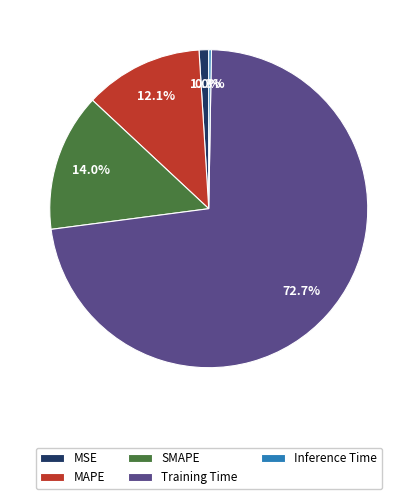

Is the sum of Training Time and MAPE greater than half?

Yes